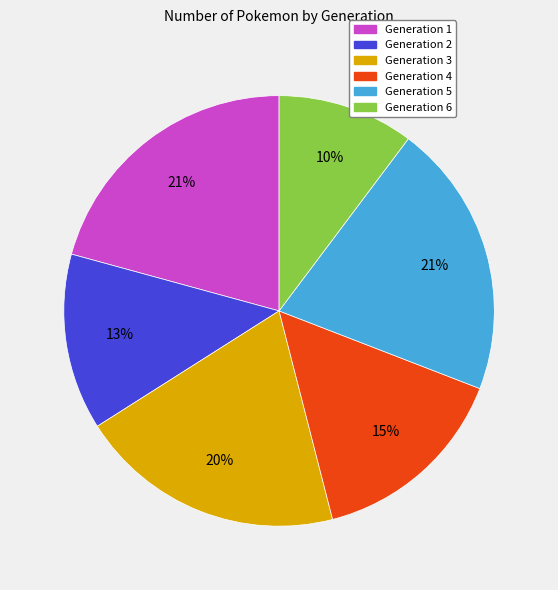

True or false: Generation 3 accounts for 35% of the total.

False